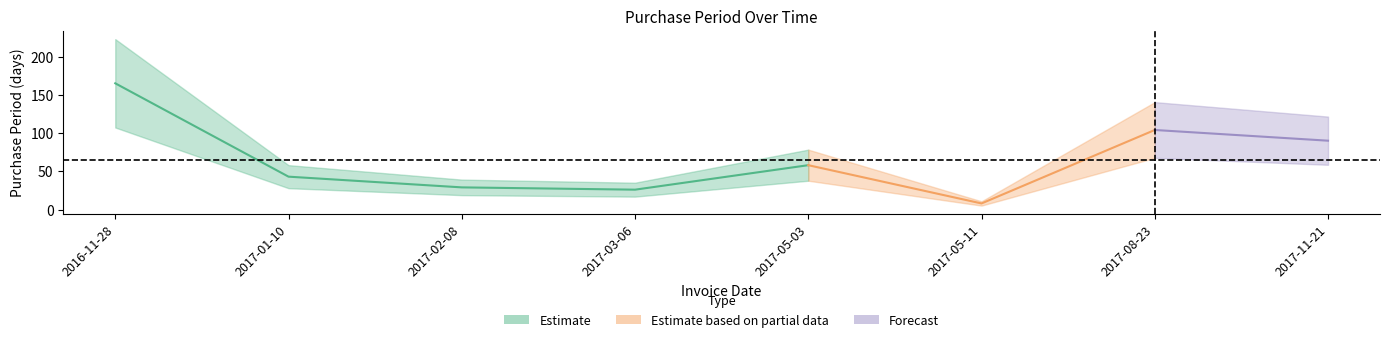

Approximately how many times larger is the value at 2017-08-23 compared to 2017-01-10?

2.4